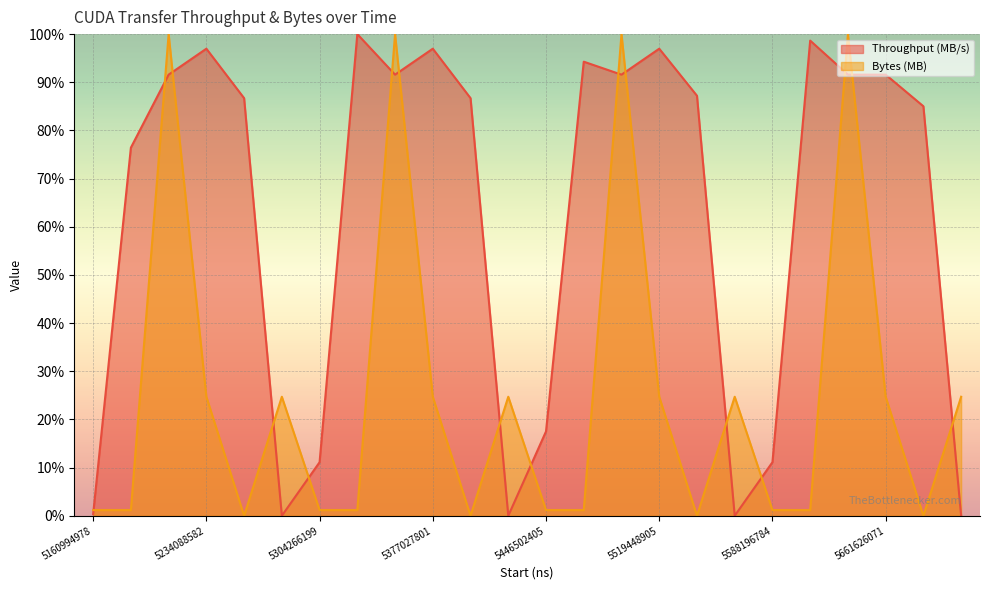

In Throughput (MB/s) (line), how many points are lower than both neighbors (excluding endpoints)?

5